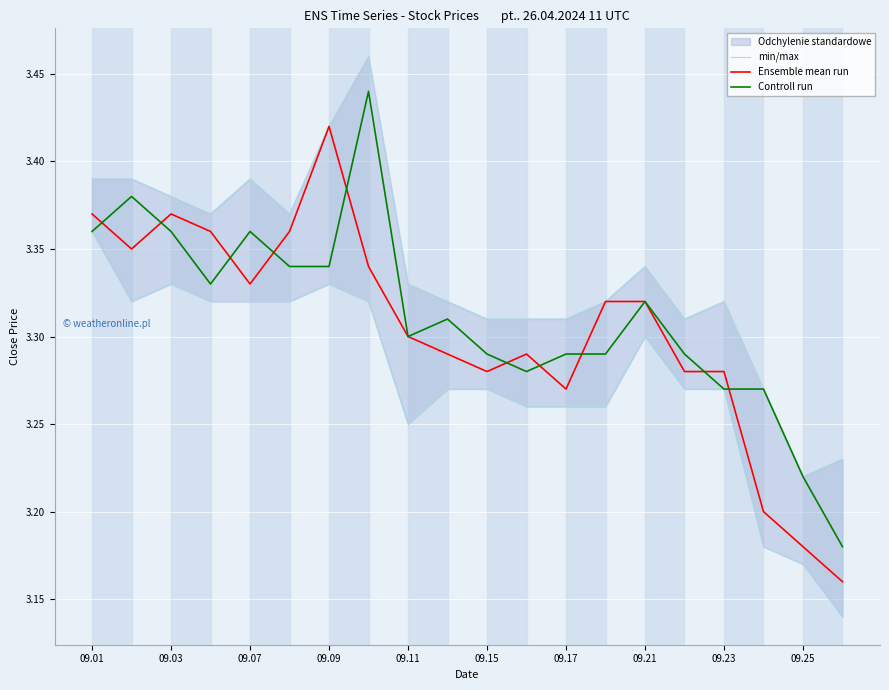

True or false: Controll run and Ensemble mean run intersect in this chart.

True